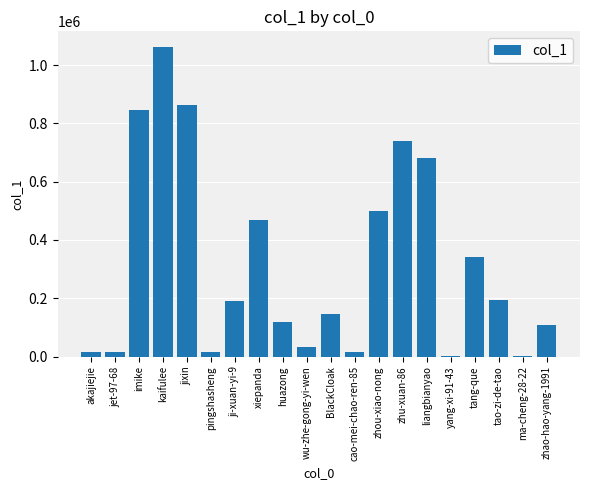

The chart shows a value of 1789915 at kaifulee. True or false?

False